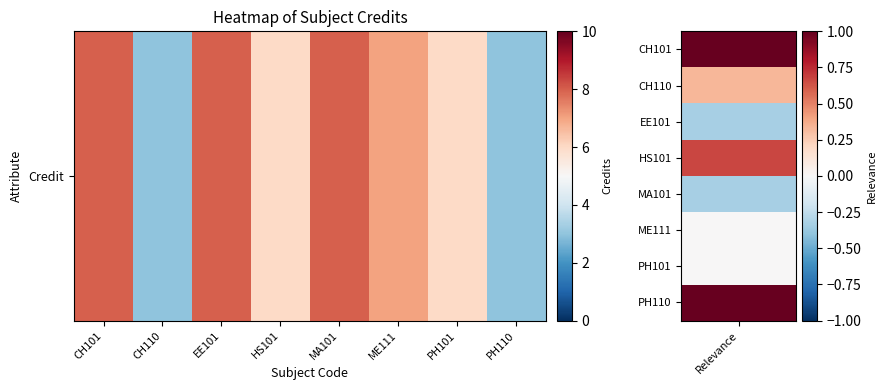

At which label is the value closest to 5?

HS101